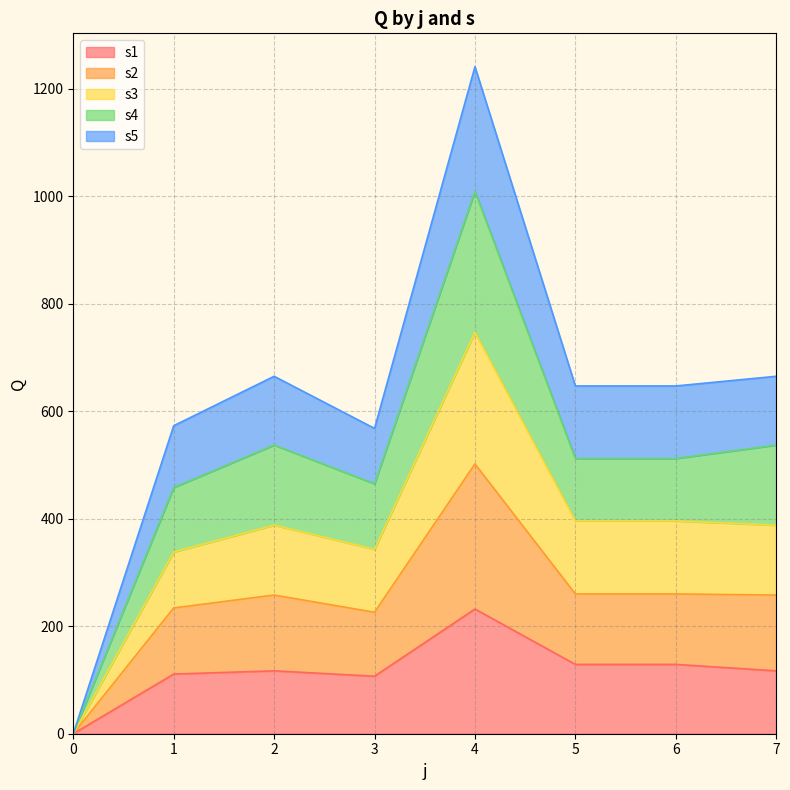

Which has a higher value, 0 or 4?

4